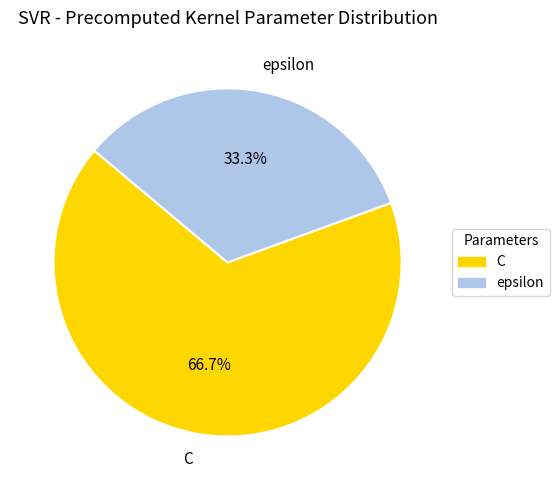

To the nearest percent, what percentage of the pie is C?

67%